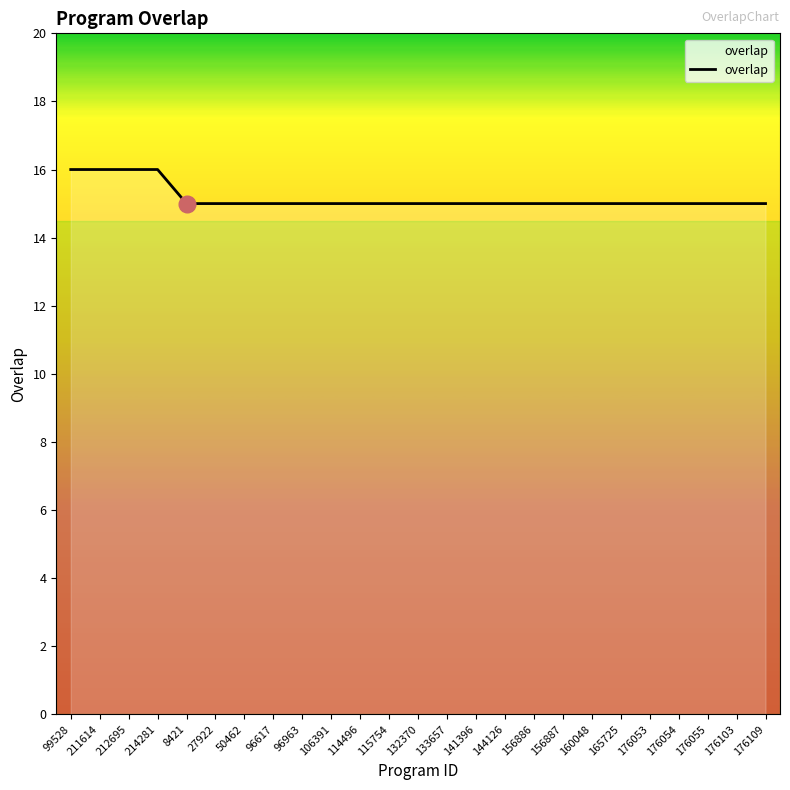

What is the average value?

15